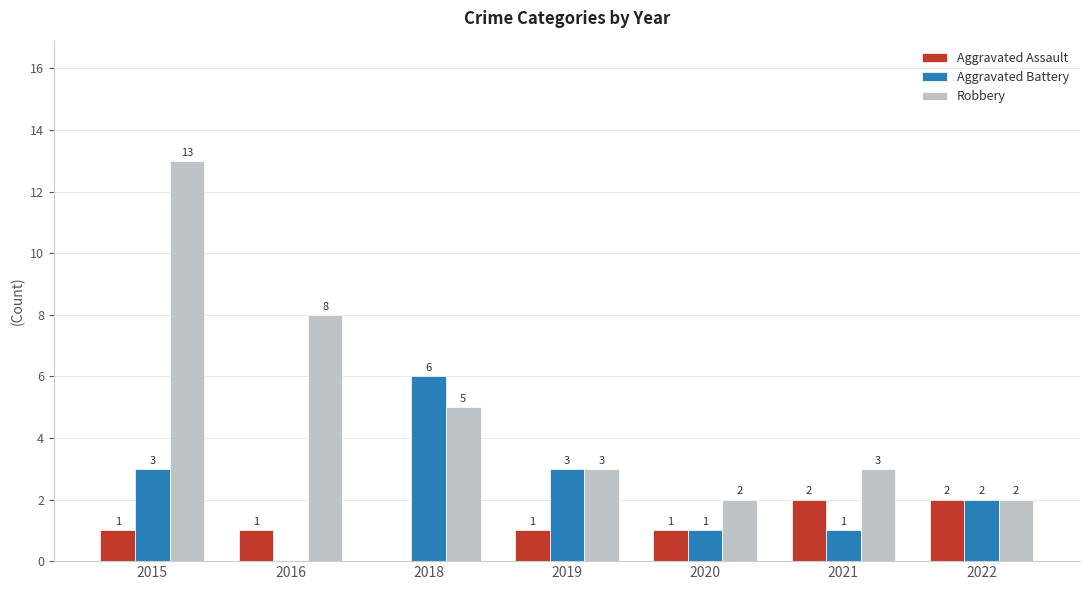

True or false: Aggravated Assault has a value of 0 at 2019.

False